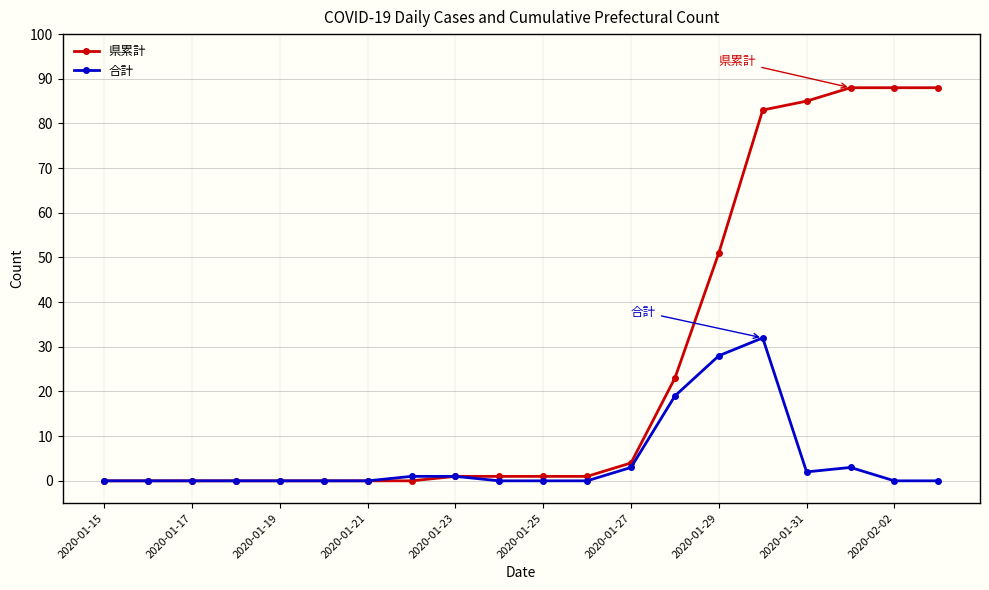

What is the difference between the maximum and second lowest values in the 県累計 series?

88